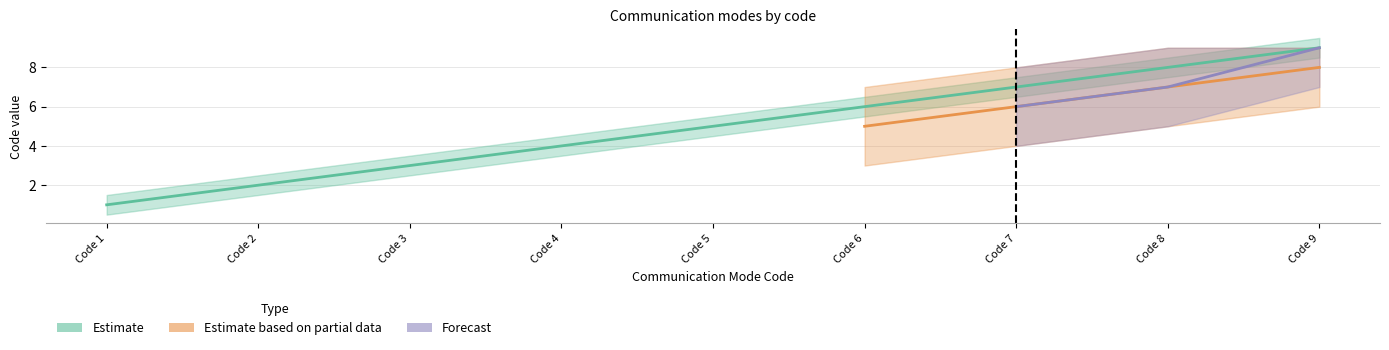

How many values in the Estimate series exceed 5?

4